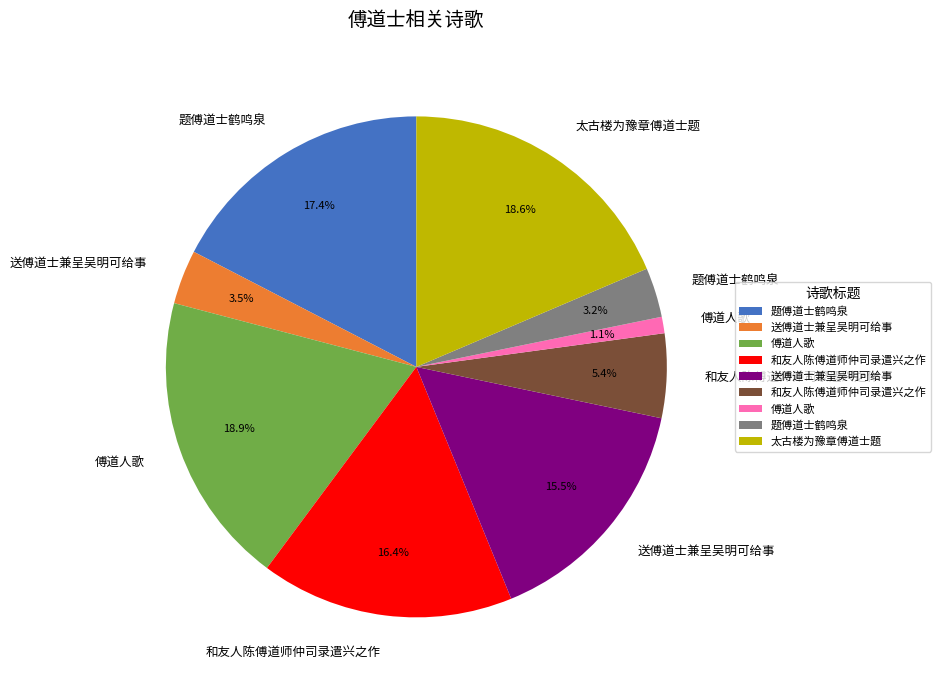

Does any single category account for the majority?

No